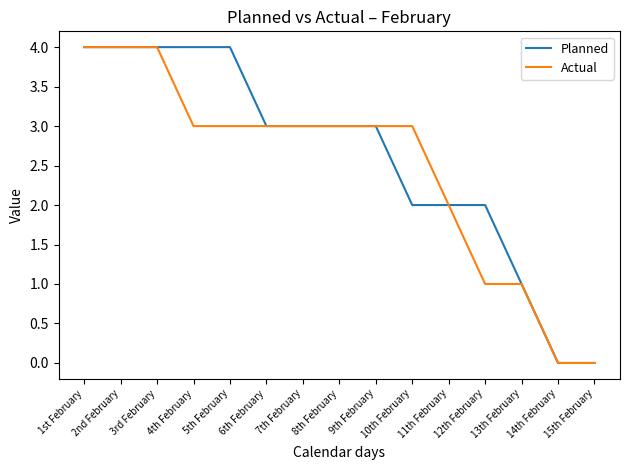

Between 2nd February and 4th February, which series saw the biggest shift?

Actual